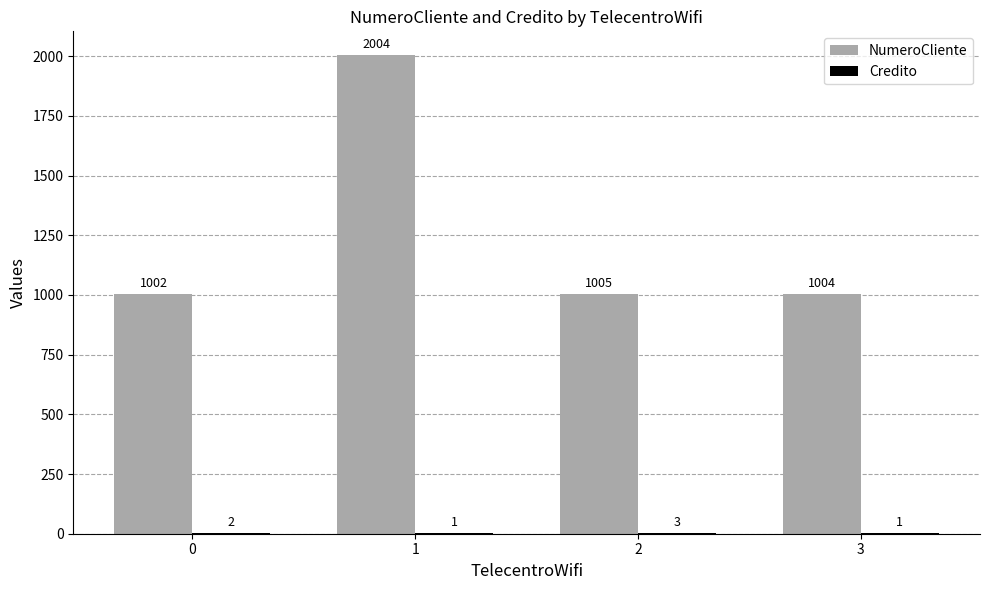

The value of NumeroCliente at 1 is 1363. True or false?

False